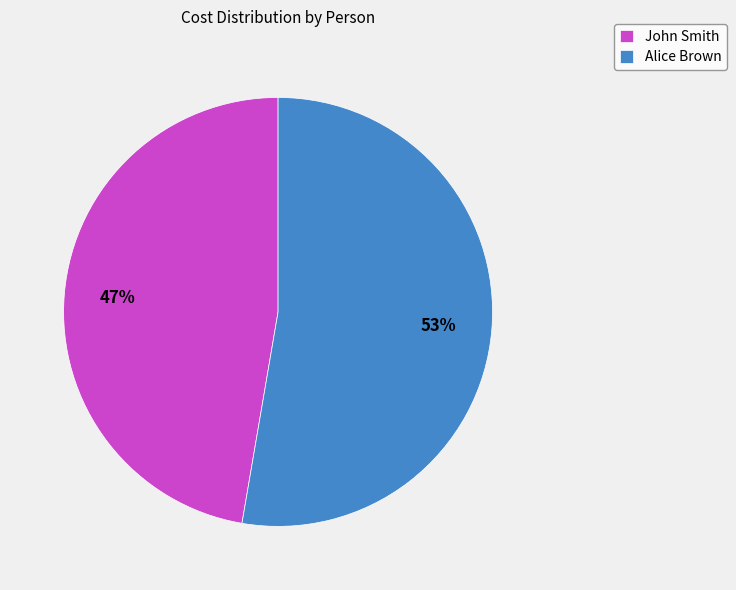

To the nearest percent, what portion does Alice Brown represent?

53%